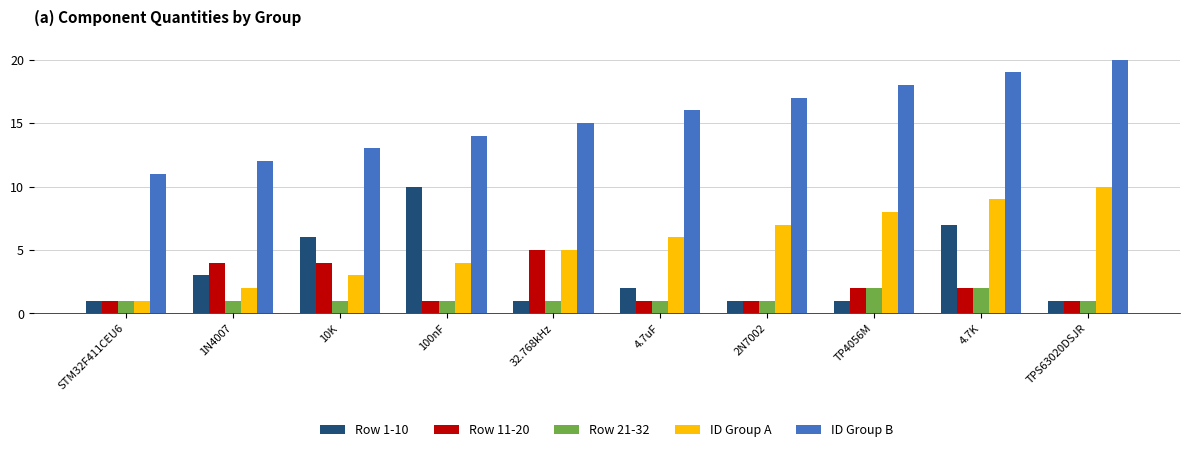

What value does the Row 1-10 series have at 100nF?

10